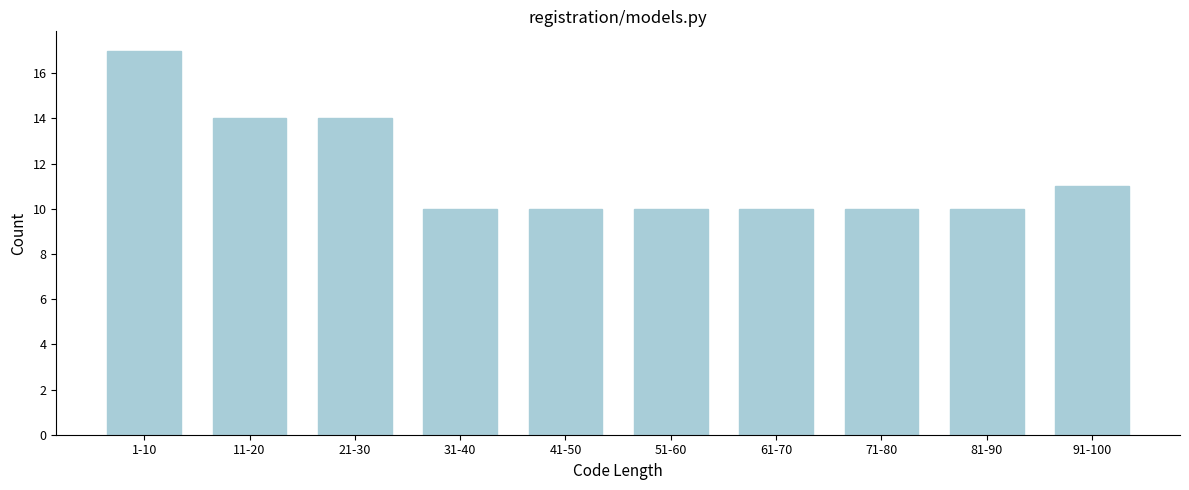

Reading left to right, transcribe all the data shown in this chart.

17	14	14	10	10	10	10	10	10	11